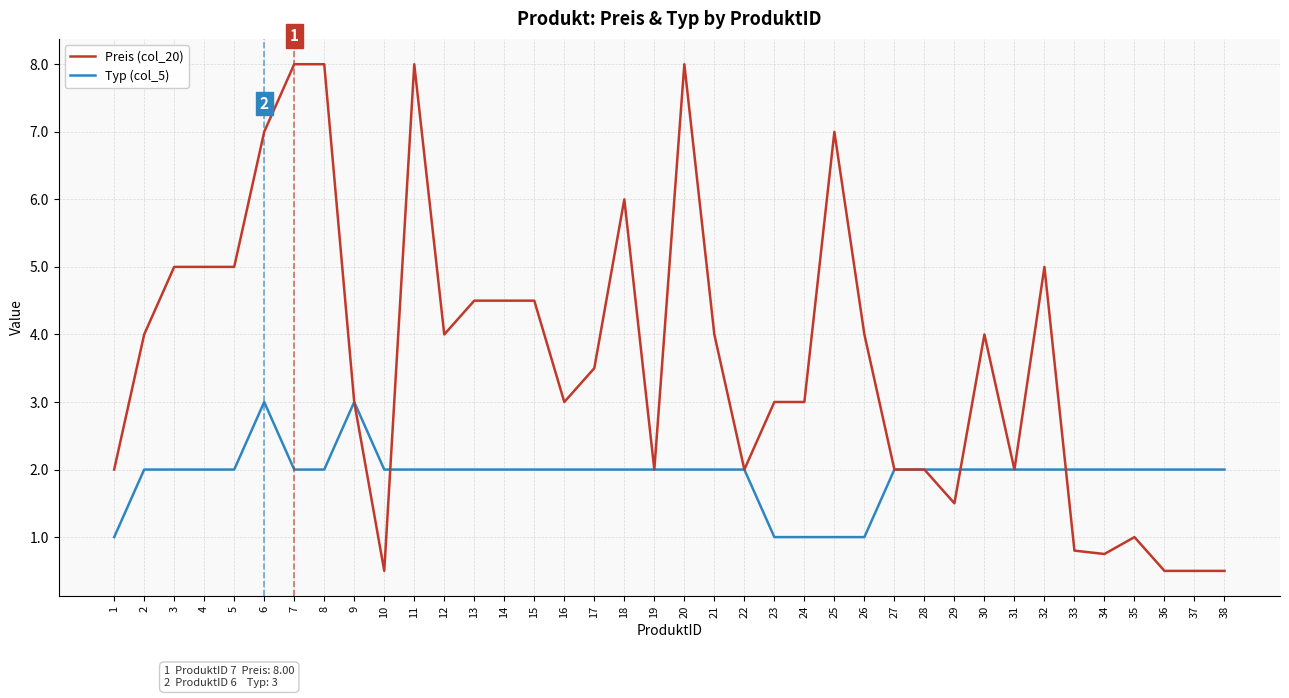

List the series in order of their peak value, highest first.

Preis (col_20), Typ (col_5)